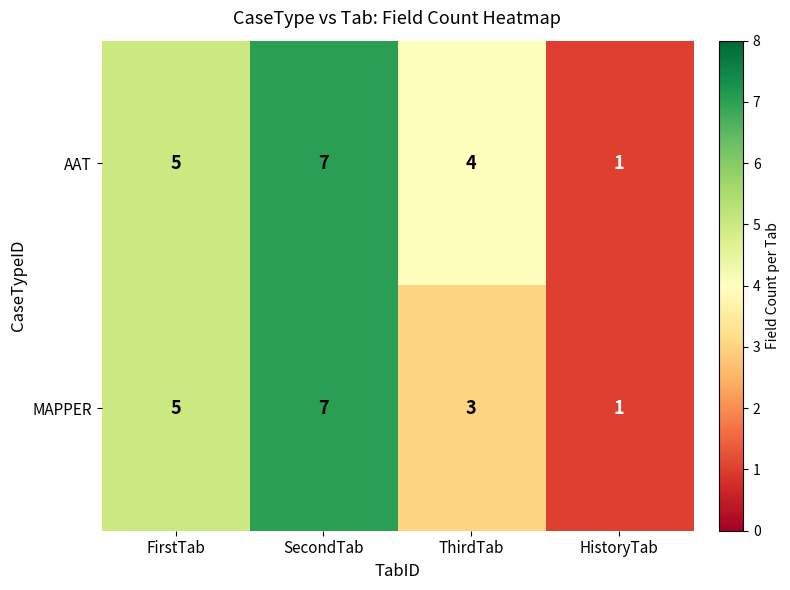

What is the sum of the AAT values at ThirdTab and SecondTab?

11